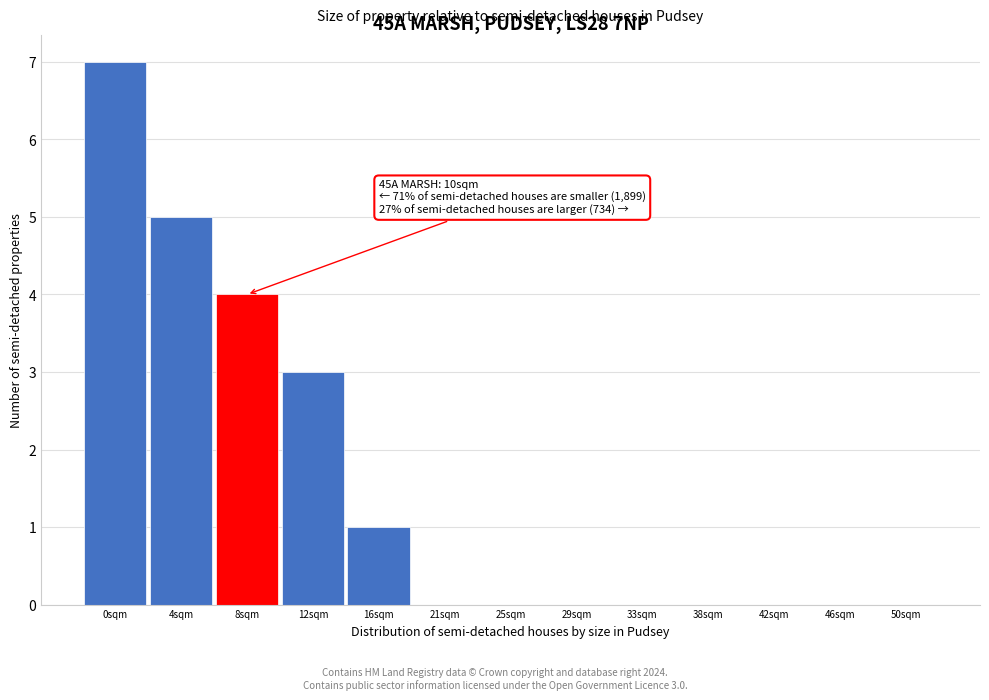

Reading left to right, list all the values displayed in this chart.

0sqm=7	4sqm=5	8sqm=4	12sqm=3	16sqm=1	21sqm=0	25sqm=0	29sqm=0	33sqm=0	38sqm=0	42sqm=0	46sqm=0	50sqm=0